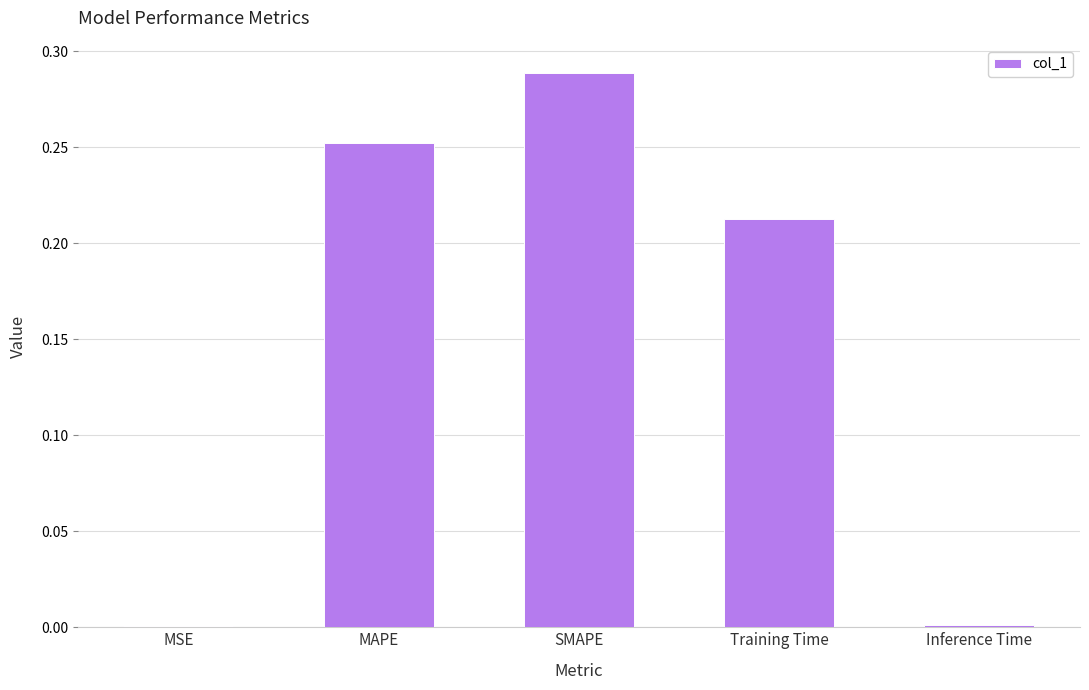

Is it true that the value at MSE is 0.0?

True